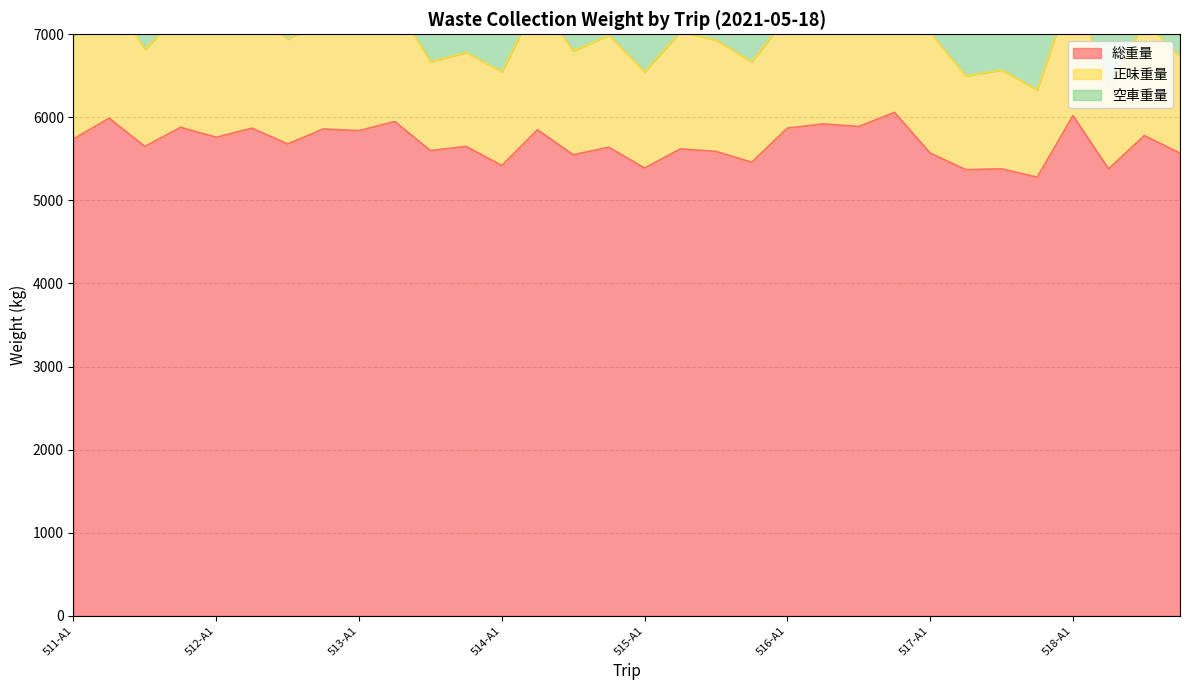

True or false: 正味重量 and 総重量 intersect in this chart.

False